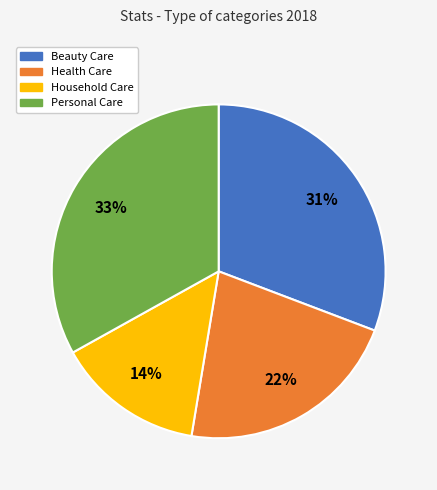

Is it true that Household Care is 19% of the pie?

False